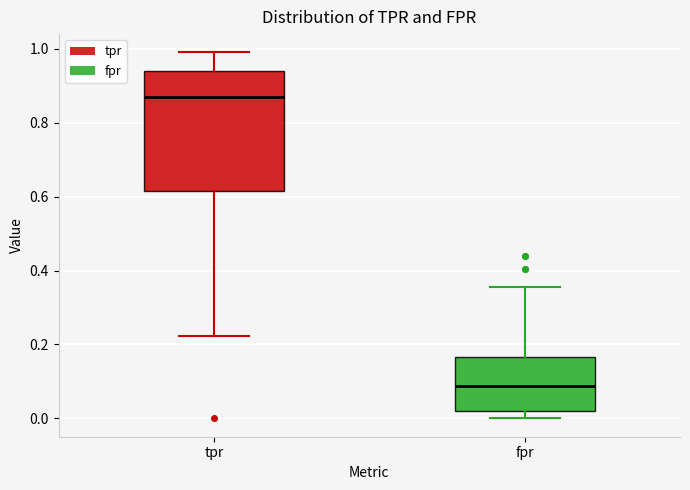

Reading left to right, read every box against the y-axis: the position of its median line, the range the box covers, and the ends of its whiskers. The values are not printed on the chart, so give them approximately, as read against the axis.

tpr: median 0.86, box 0.62 to 0.94, whiskers 0.22 to 0.98
fpr: median 0.08, box 0.02 to 0.16, whiskers 0.00 to 0.36